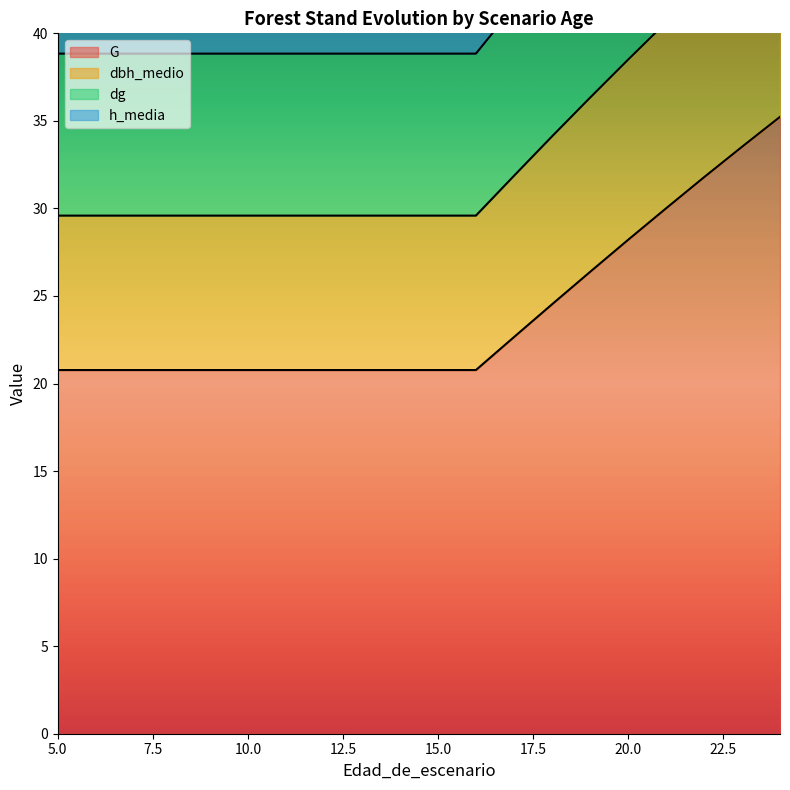

List the series in order of their peak value, highest first.

dbh_medio, dg, h_media, G